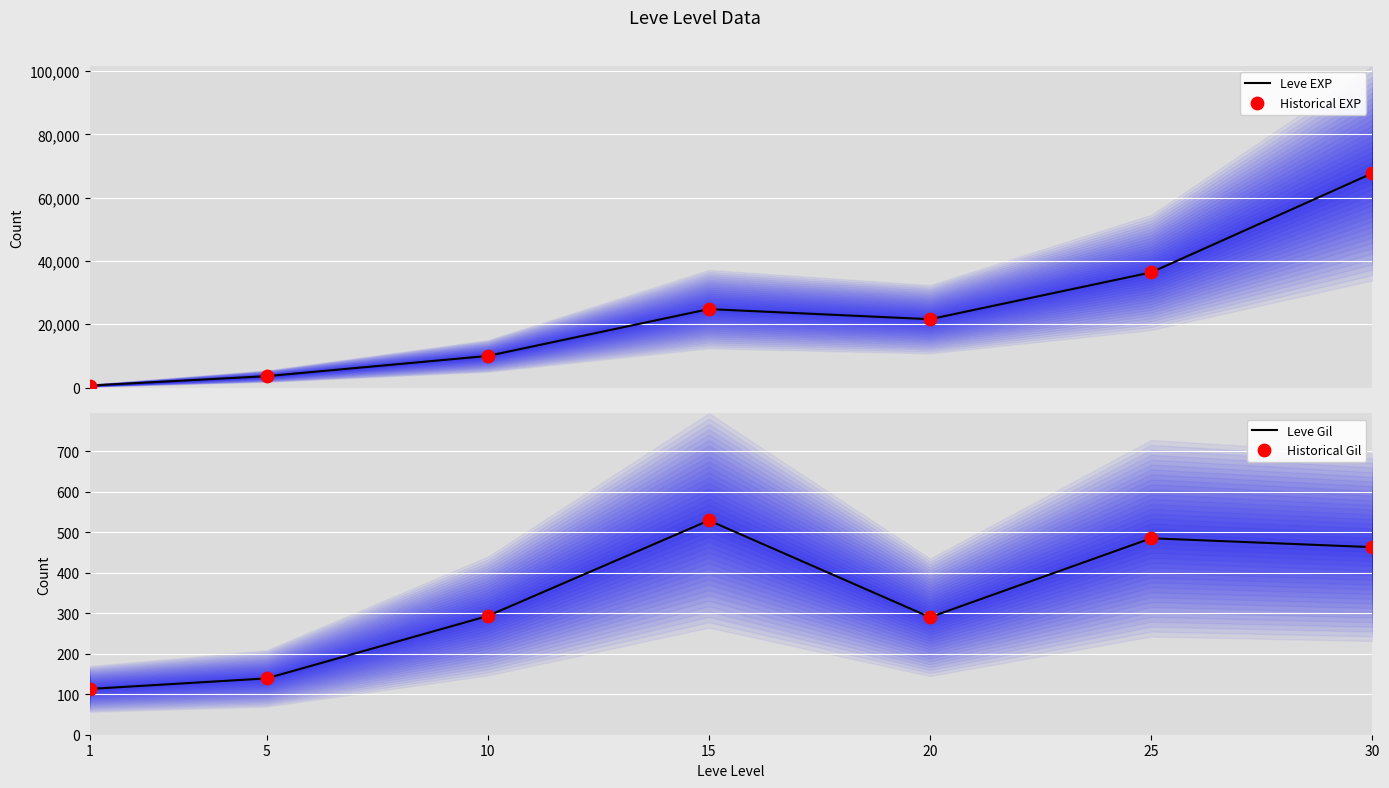

Which series reaches the maximum Y coordinate?

Leve EXP